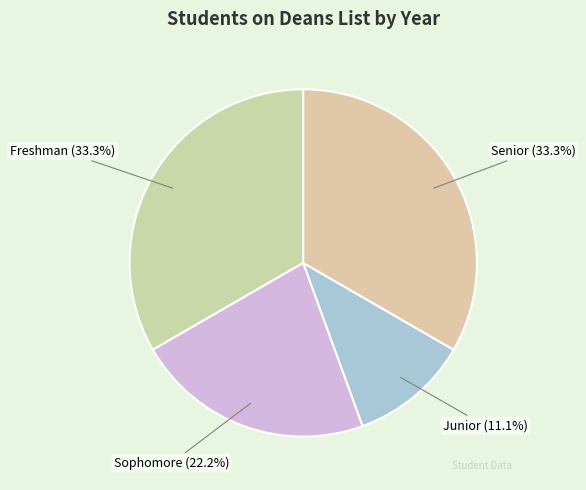

Which slice is the smallest?

Junior